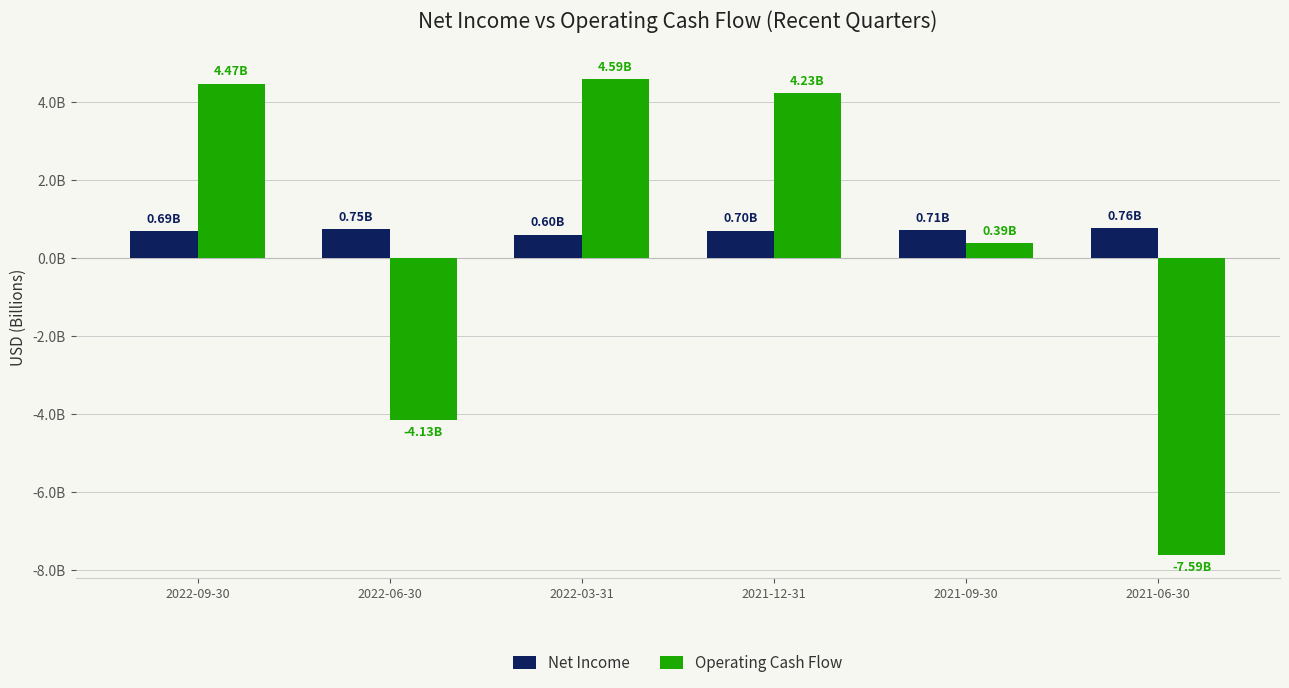

List the labels in order of Net Income value, largest first.

2021-06-30, 2022-06-30, 2021-09-30, 2021-12-31, 2022-09-30, 2022-03-31